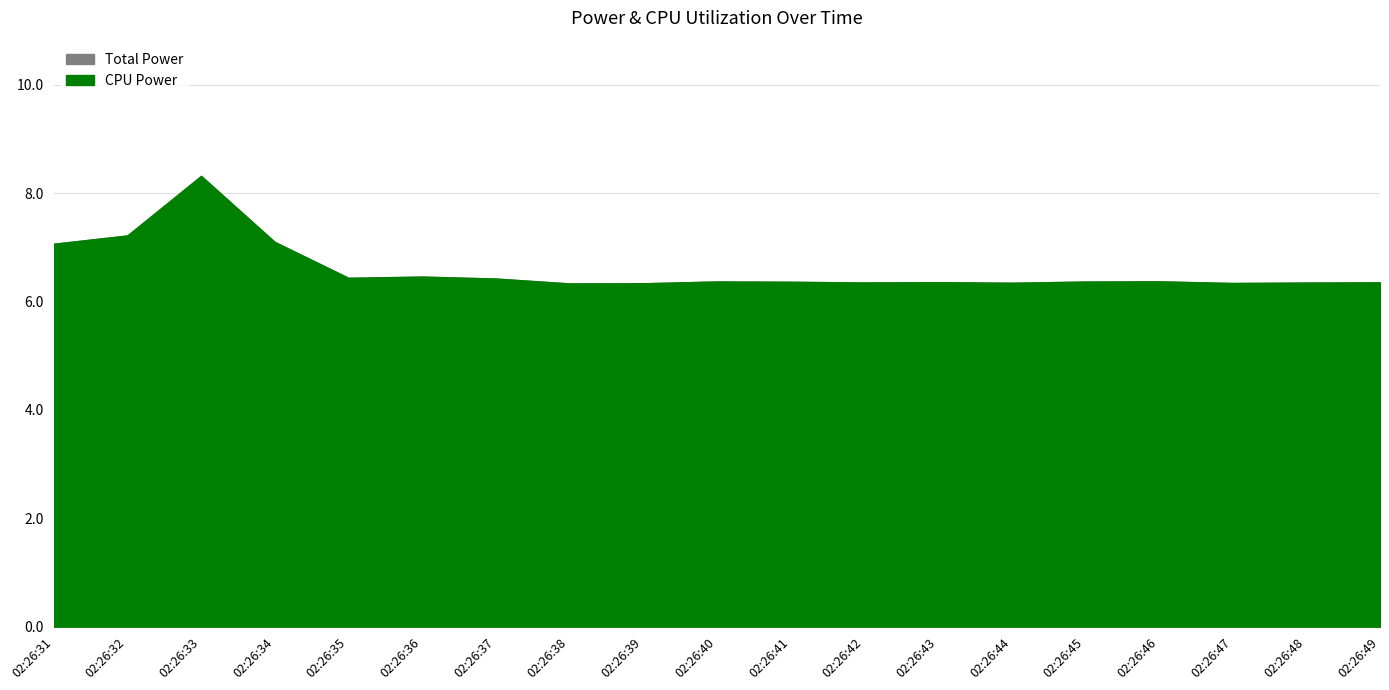

Which series has the largest total across all categories?

CPU Power